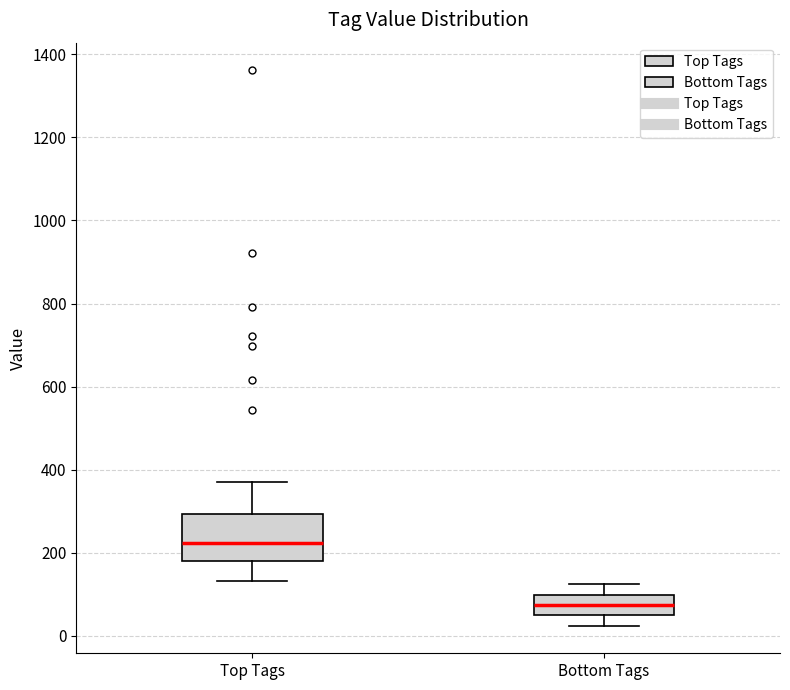

Comparing the boxes themselves (not the whiskers), which one is the tallest?

Top Tags